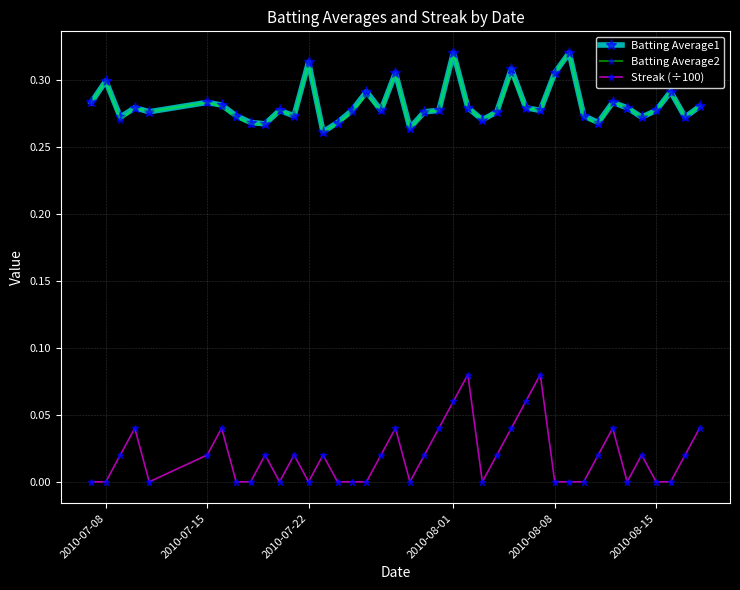

True or false: Batting Average2 and Streak (÷100) intersect in this chart.

False